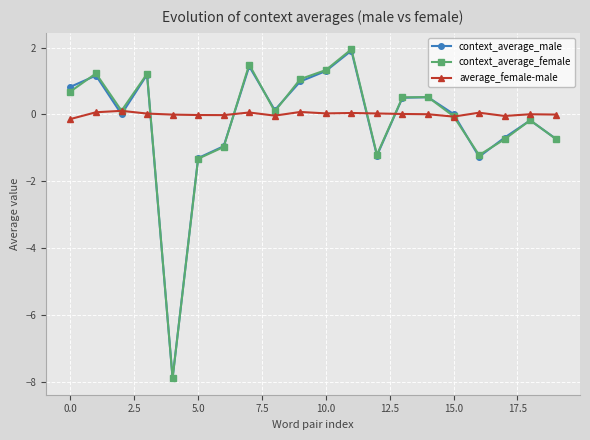

Which series has the largest range (max minus min)?

context_average_female